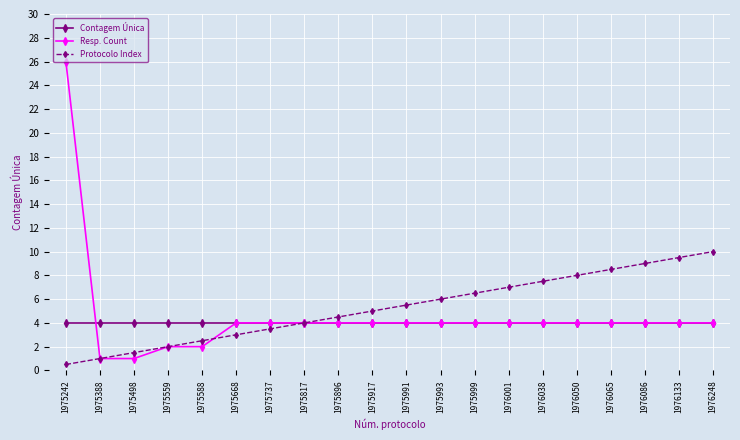

What is the lowest value of the Contagem Única series?

4.0